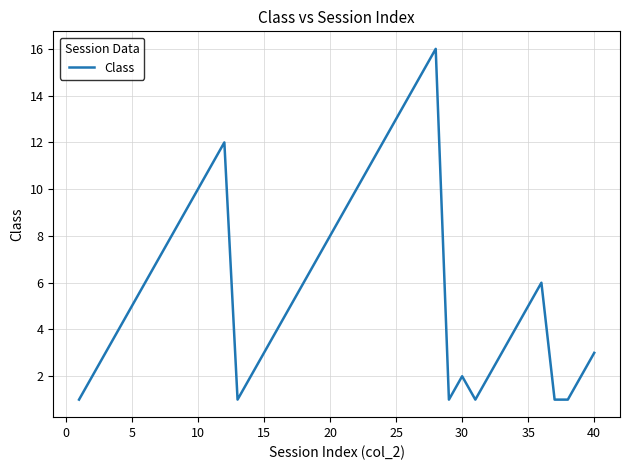

How many lines are shown in the chart?

1